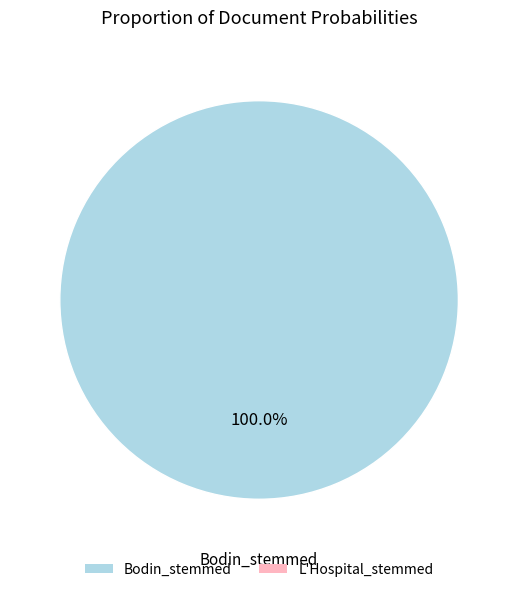

Is there any slice that represents more than half of the pie?

Yes